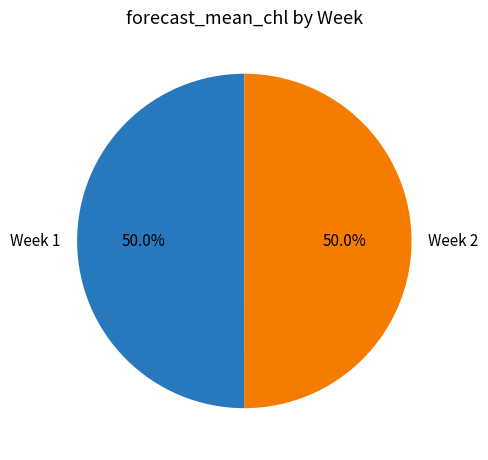

What is the ratio of the value at Week 2 to the value at Week 1?

1.0